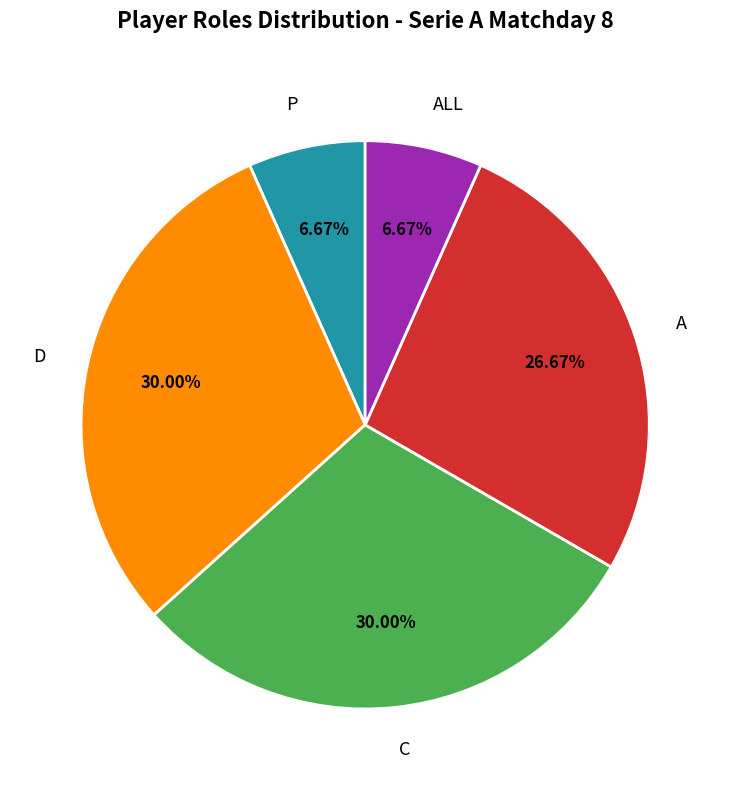

How many slices are in this pie chart?

5